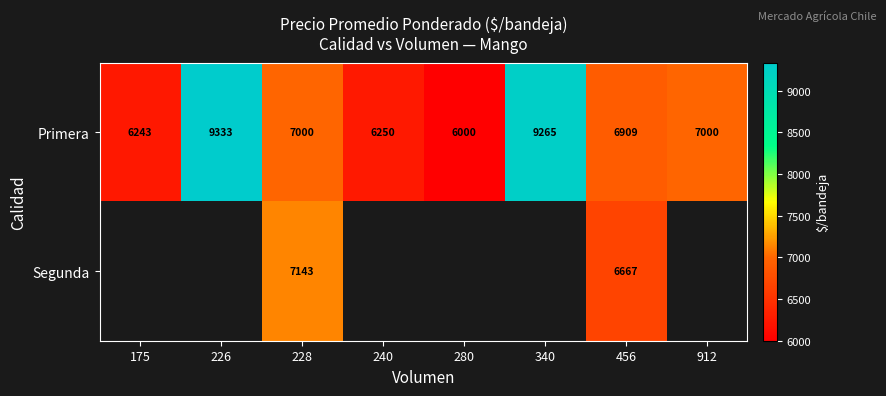

Is the value of Segunda at 228 greater than the value of Primera at 340?

No